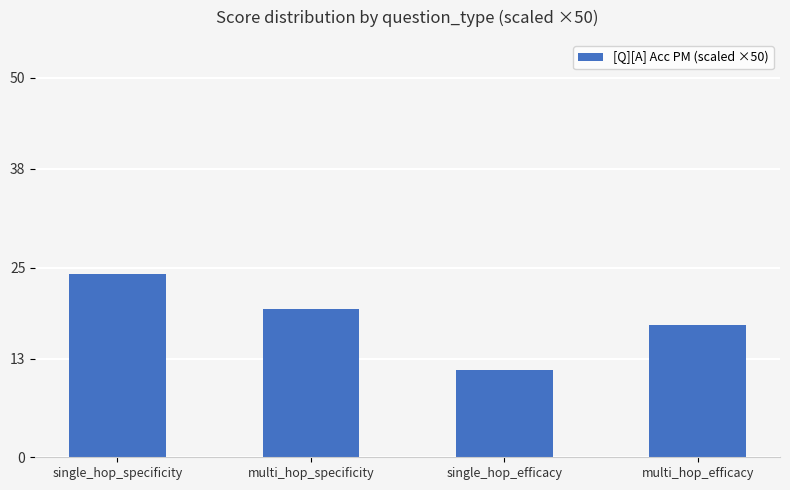

What is the change in value from single_hop_specificity to single_hop_efficacy?

-12.7